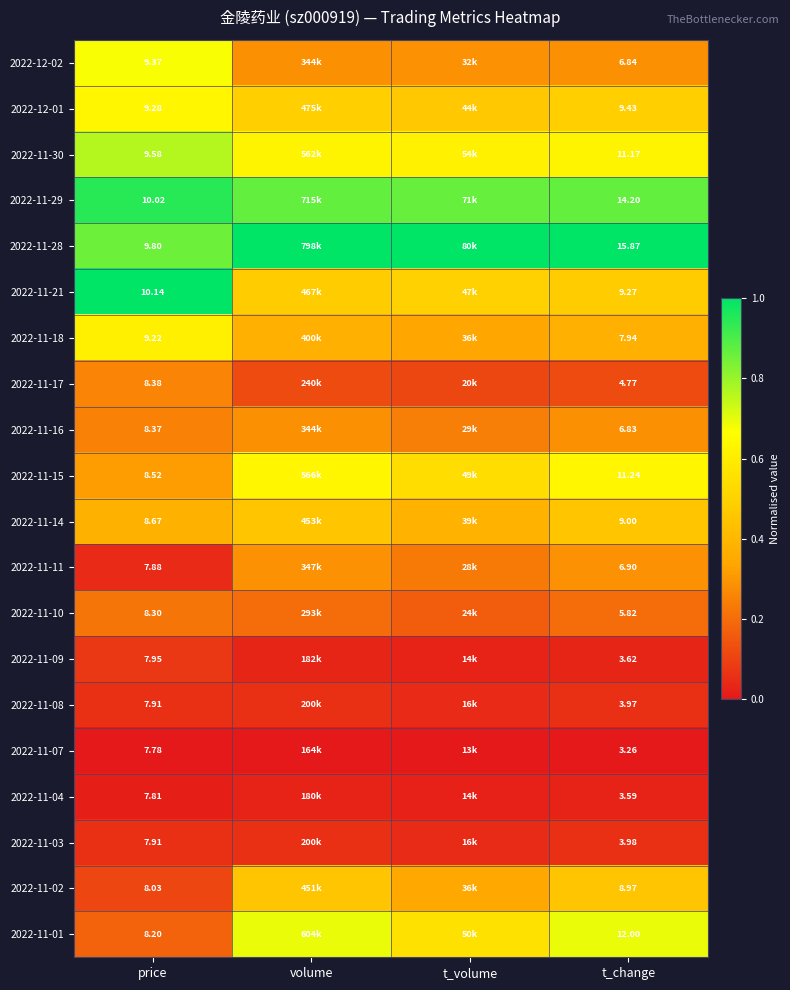

What is the difference between the highest and lowest values at volume?

1.0